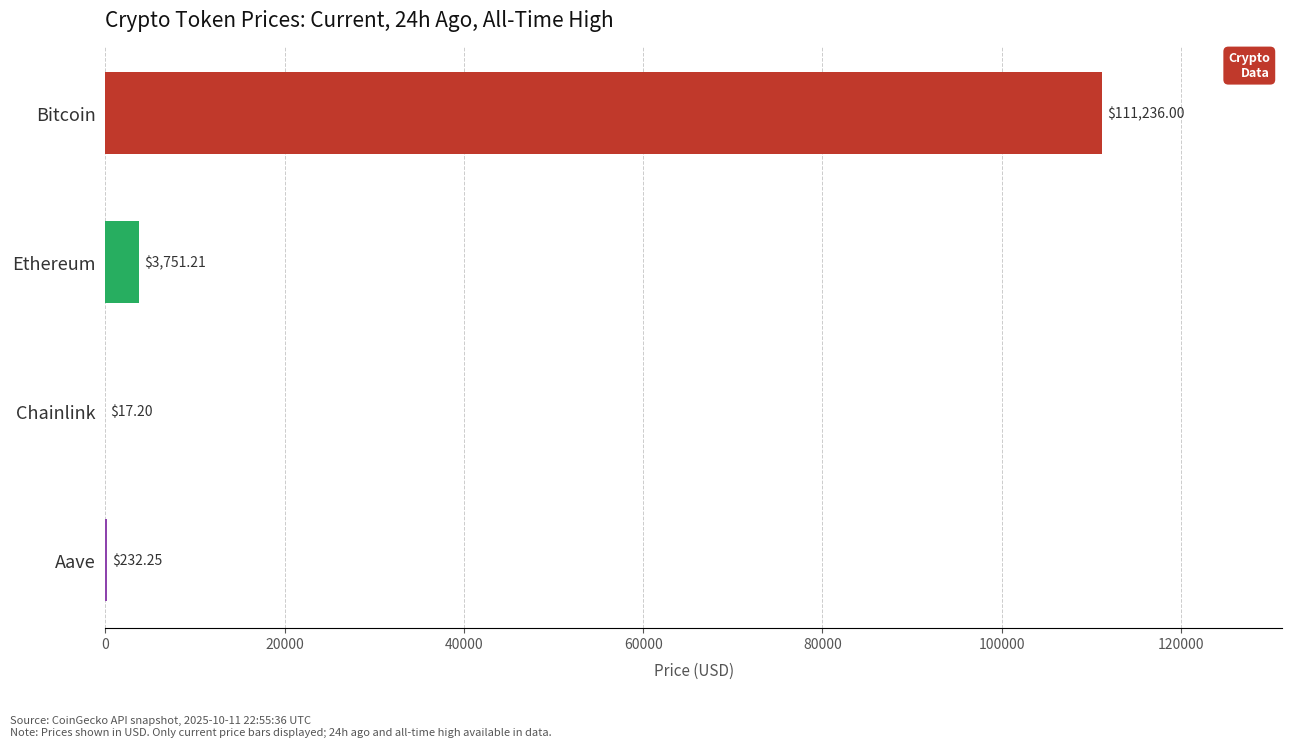

What is the average value?

28809.2